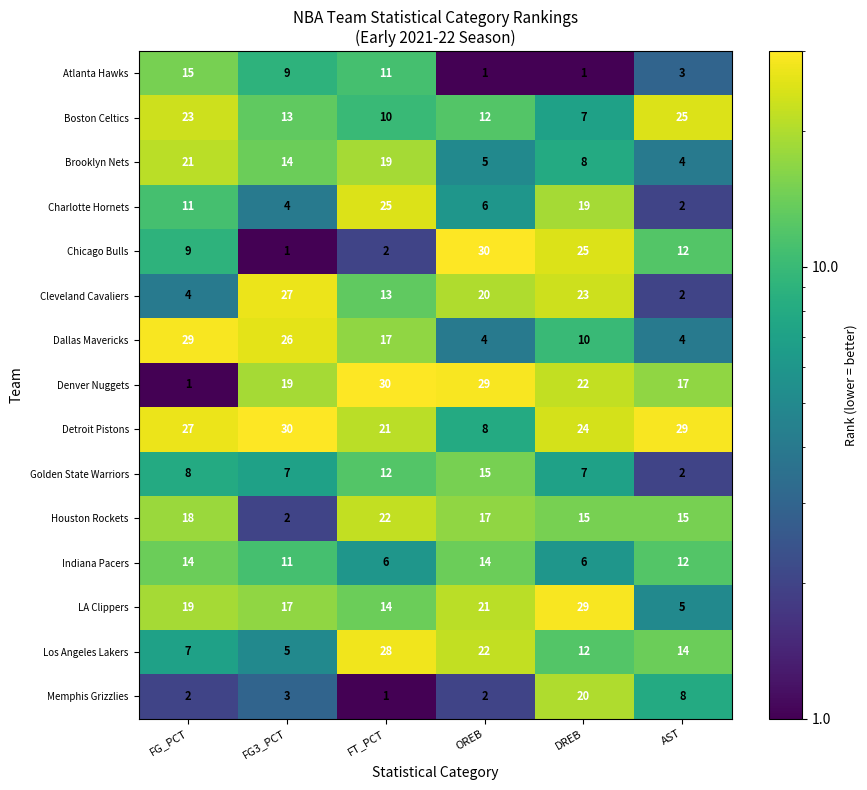

What is the difference between the highest and lowest values at FG_PCT?

28